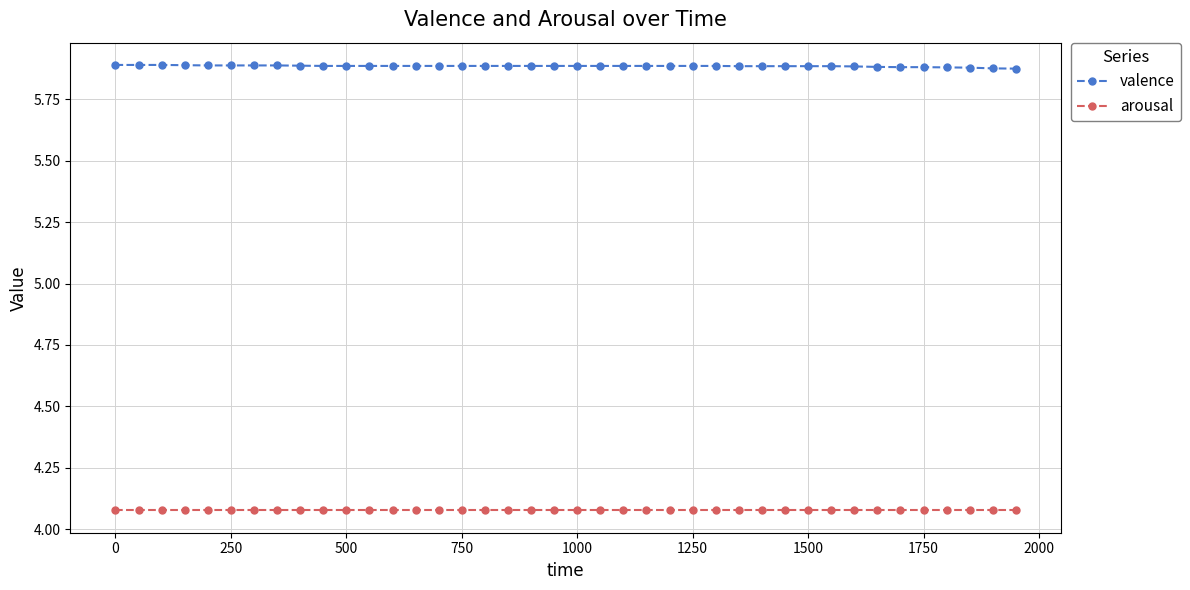

True or false: valence and arousal cross at least once.

False